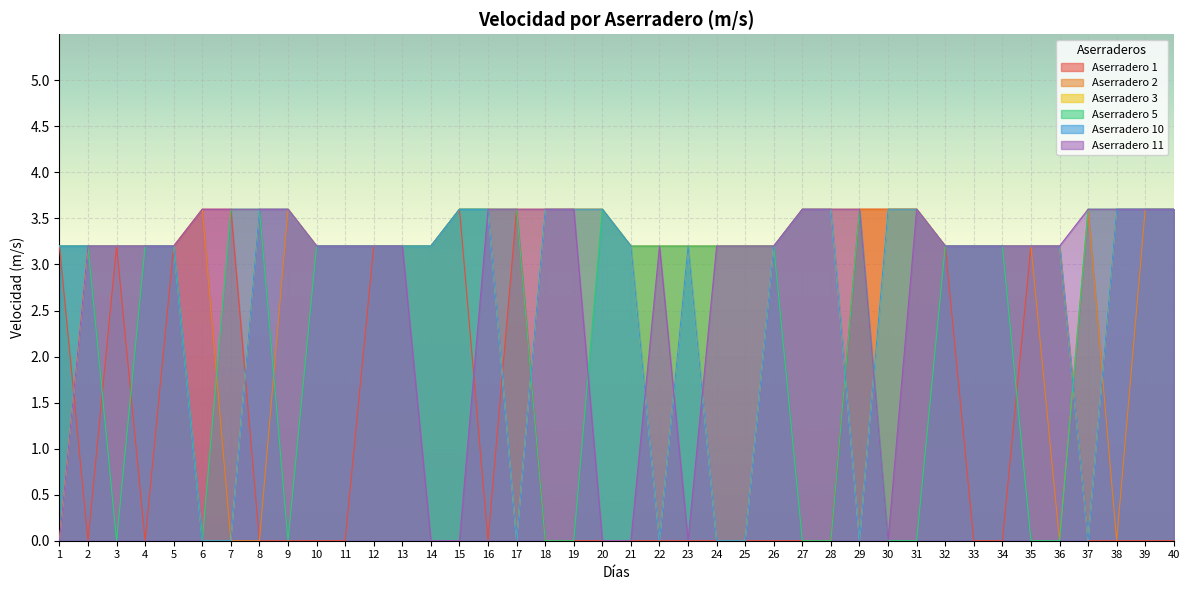

What is the spread (max minus min) of values at 31?

3.6